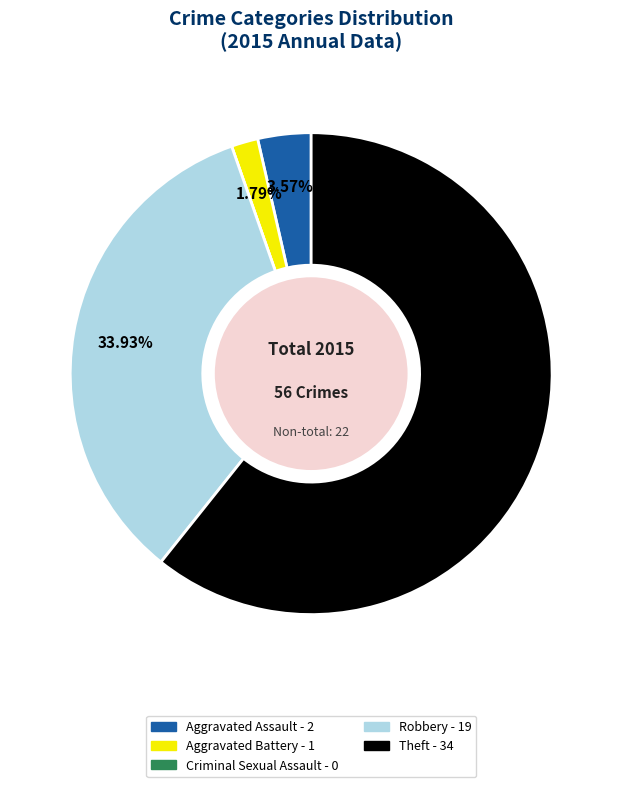

Is it true that Robbery is 45% of the pie?

False